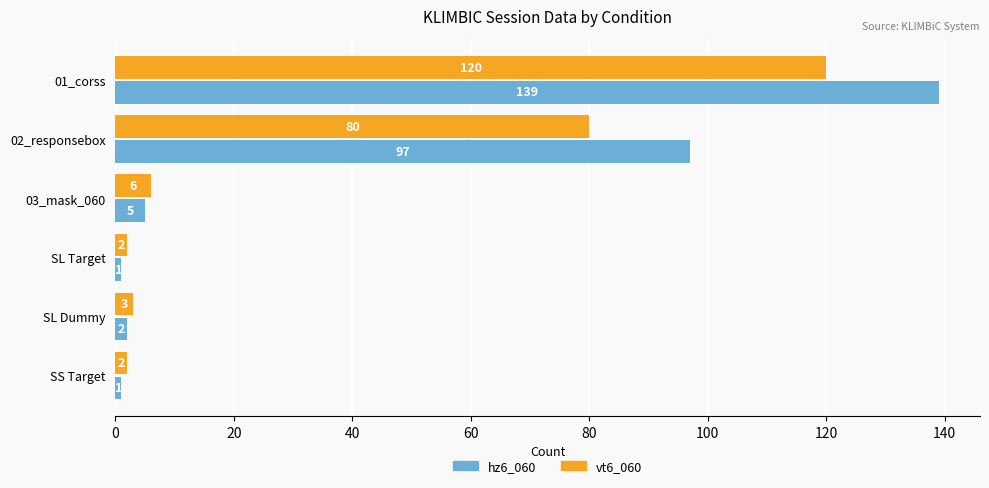

Which series has the largest range (max minus min)?

hz6_060